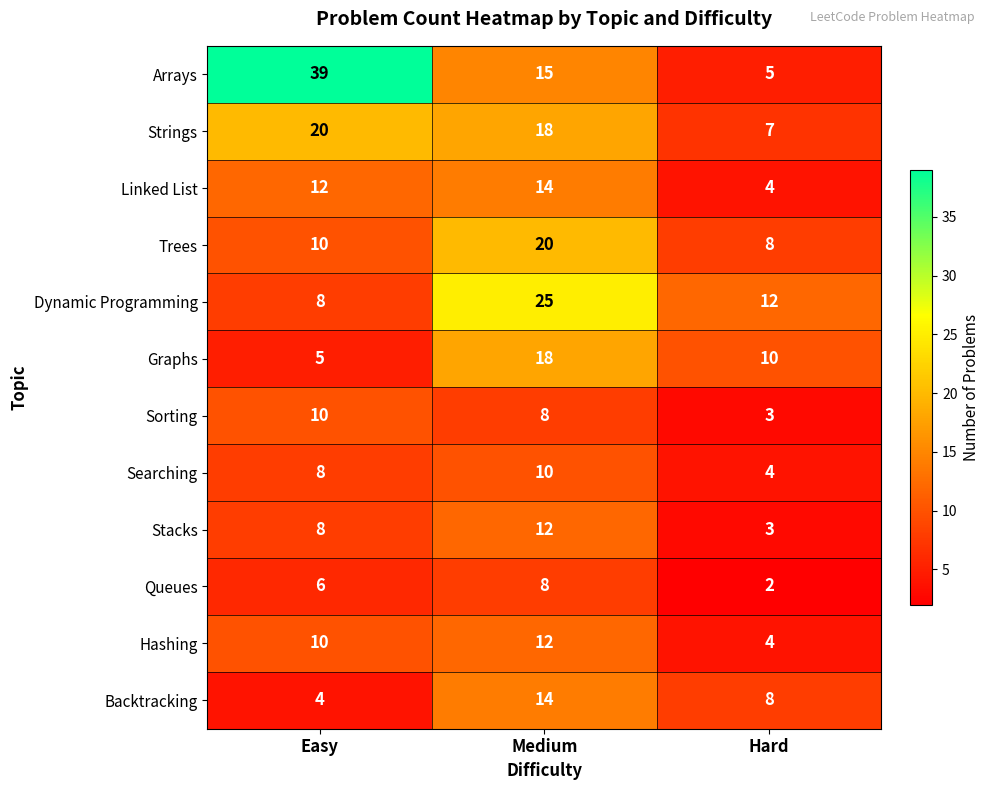

True or false: Strings has a value of 31 at Medium.

False